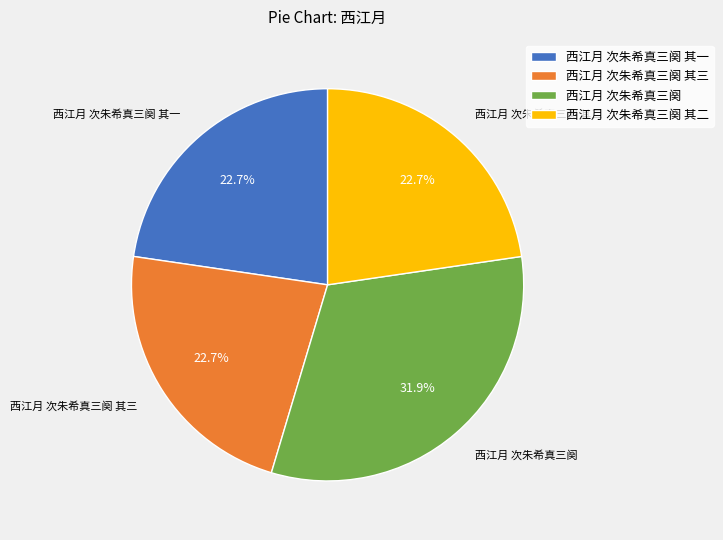

What is the largest slice in the pie chart?

西江月 次朱希真三阕